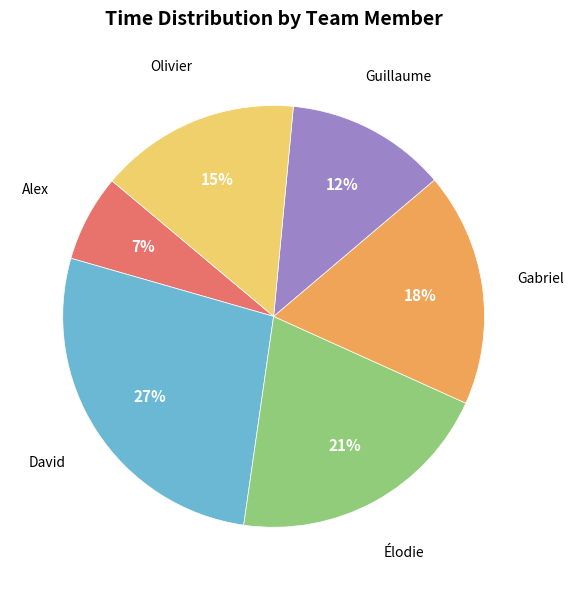

The David slice represents 42% of the pie. True or false?

False